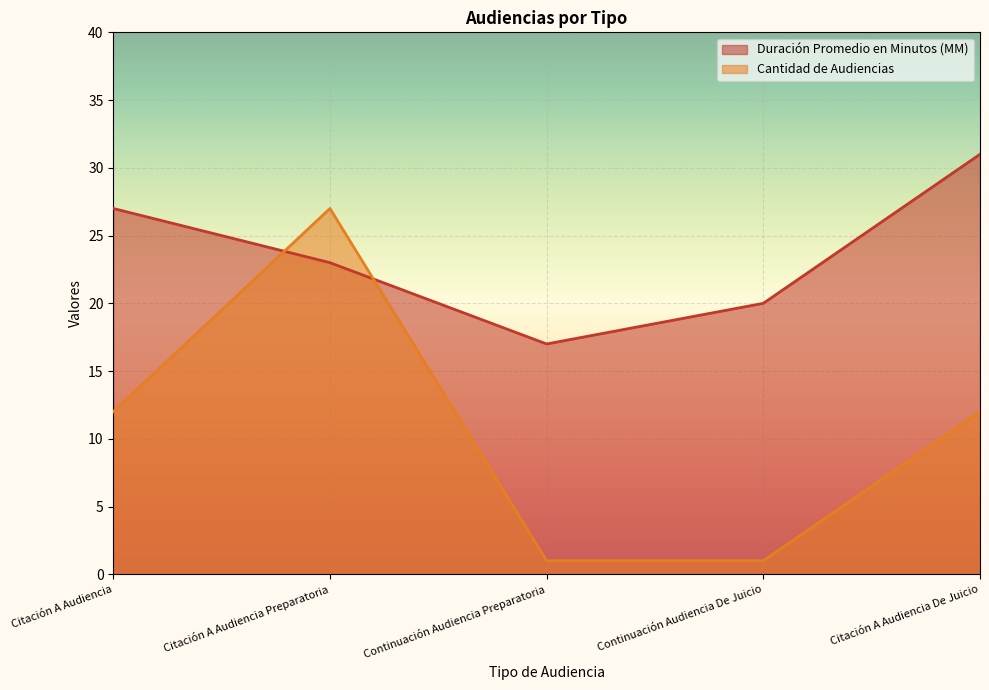

What is the difference between the maximum and minimum values in the Cantidad de Audiencias series?

26